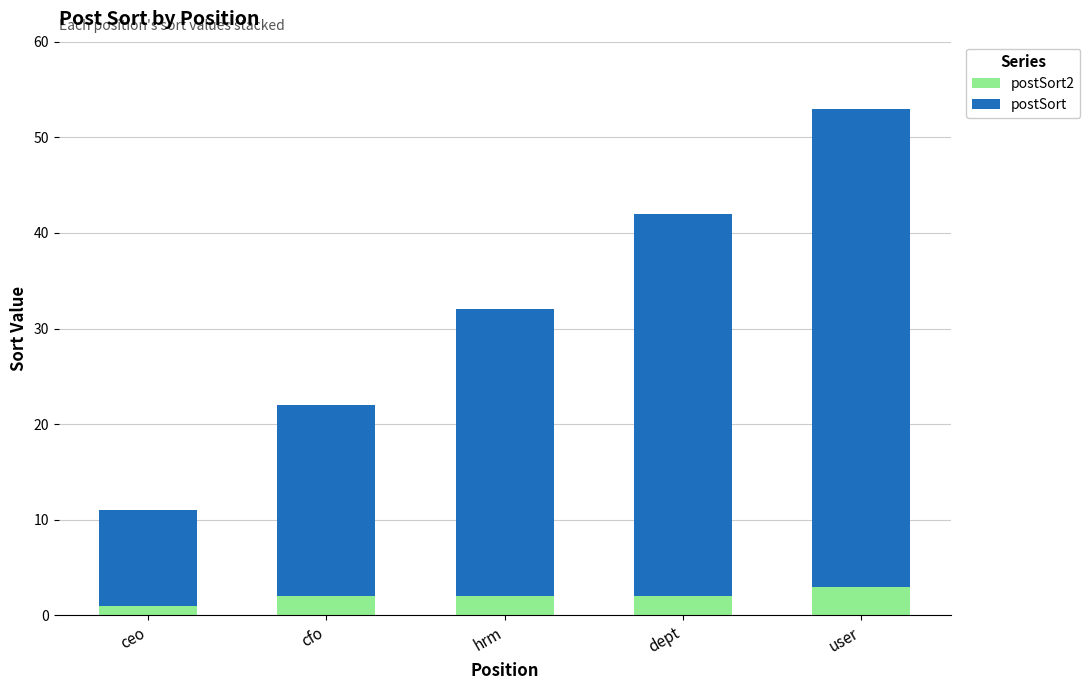

Count the number of categories in the chart.

5